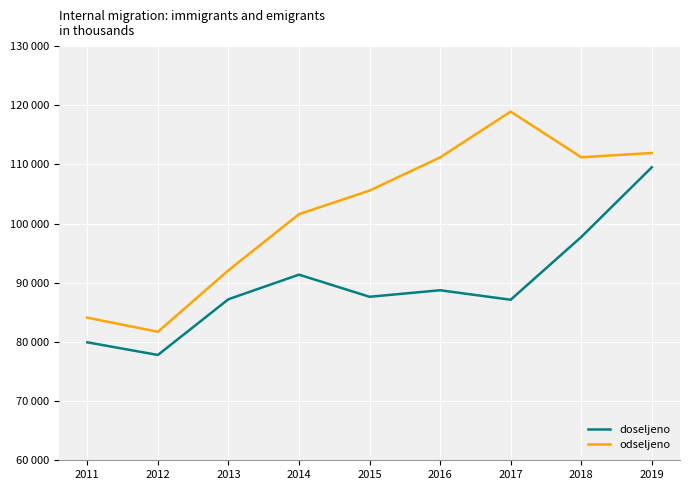

Where is doseljeno nearest to the value 93657?

2014